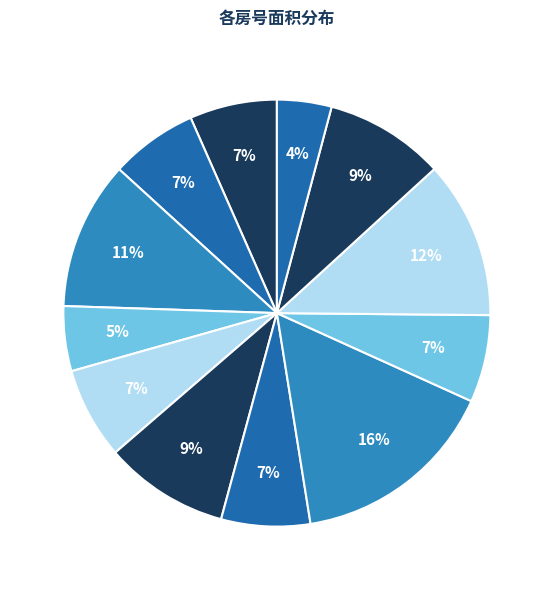

How many segments does this pie chart have?

12